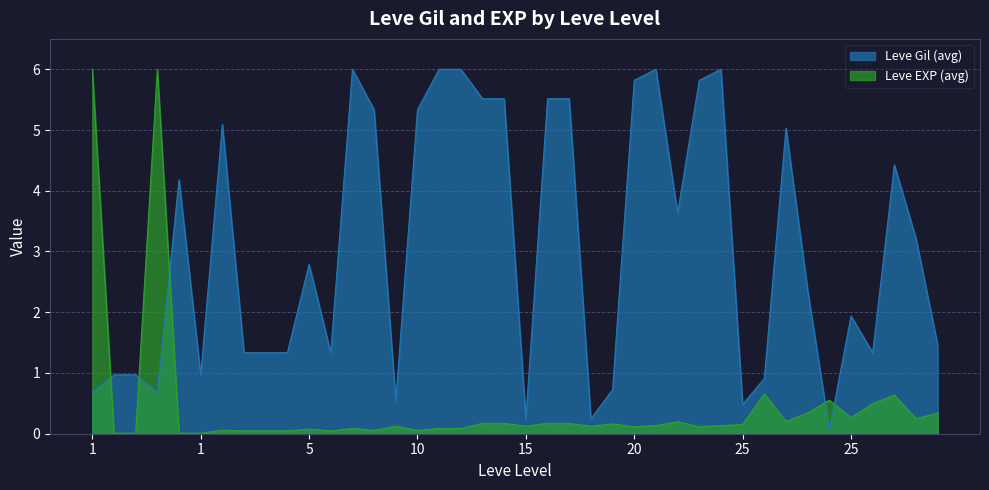

Which series has the largest range (max minus min)?

Leve EXP (avg)